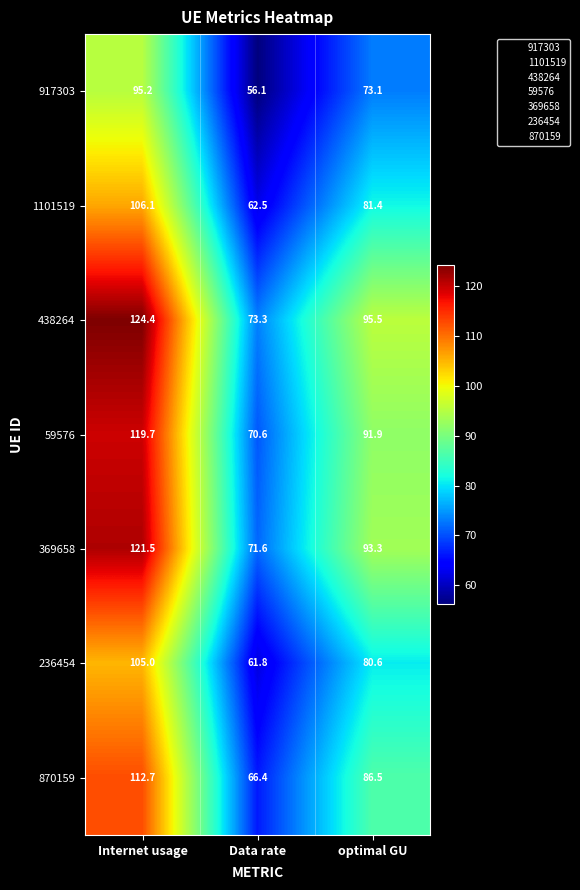

Reading left to right, transcribe all the data shown in this chart.

917303: 95.2	56.1	73.1
1101519: 106.1	62.5	81.4
438264: 124.4	73.3	95.5
59576: 119.7	70.6	91.9
369658: 121.5	71.6	93.3
236454: 105.0	61.8	80.6
870159: 112.7	66.4	86.5